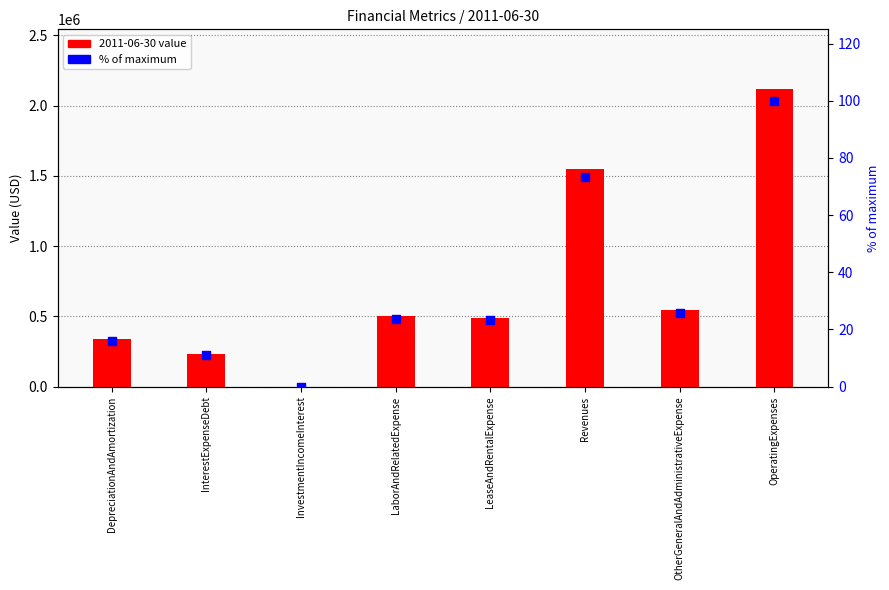

What is the change in value from Revenues to OtherGeneralAndAdministrativeExpense?

-47.5